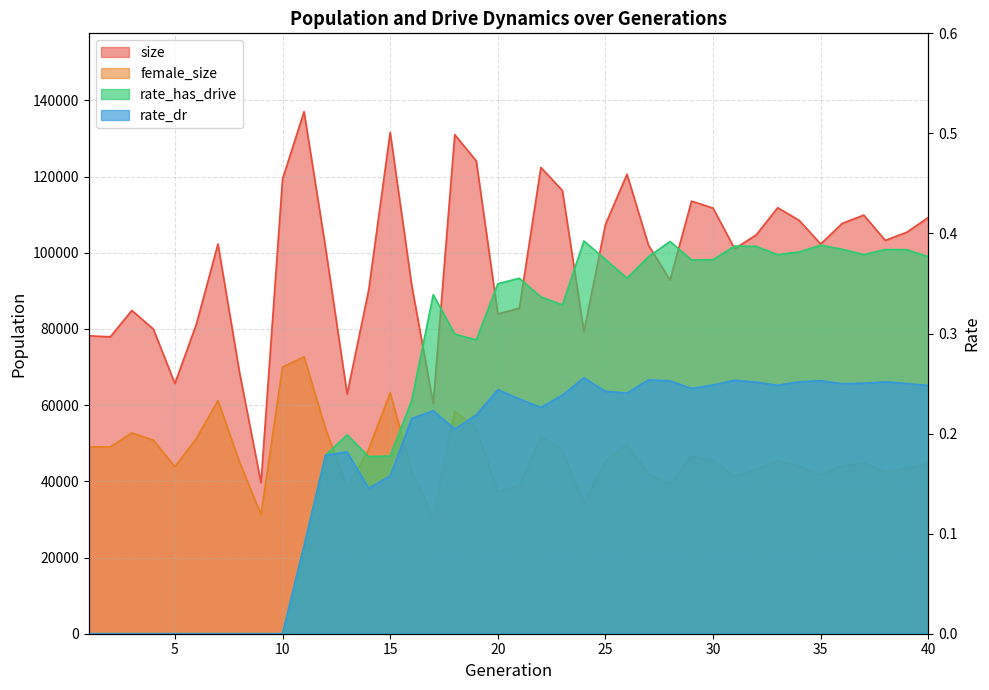

True or false: rate_has_drive and size intersect in this chart.

False